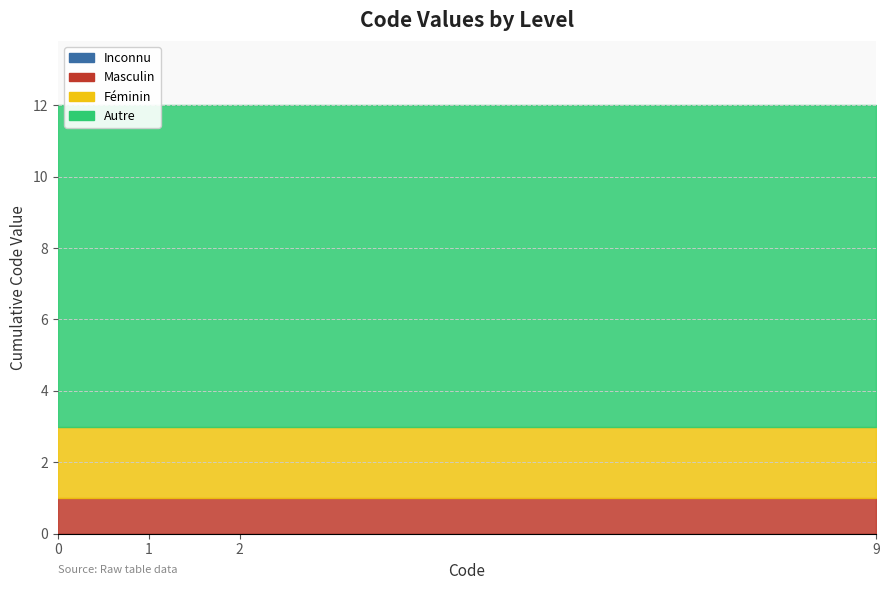

Rank the series at 1 from lowest to highest value.

Inconnu, Masculin, Féminin, Autre